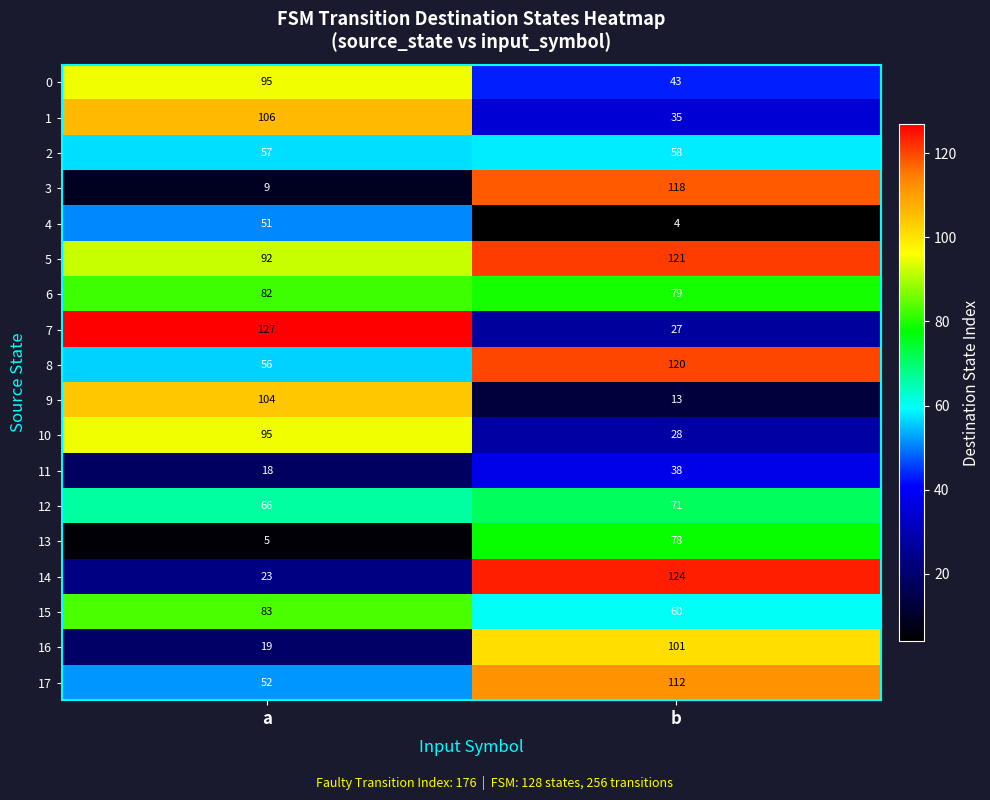

What is the difference between the 16 values at b and a?

82